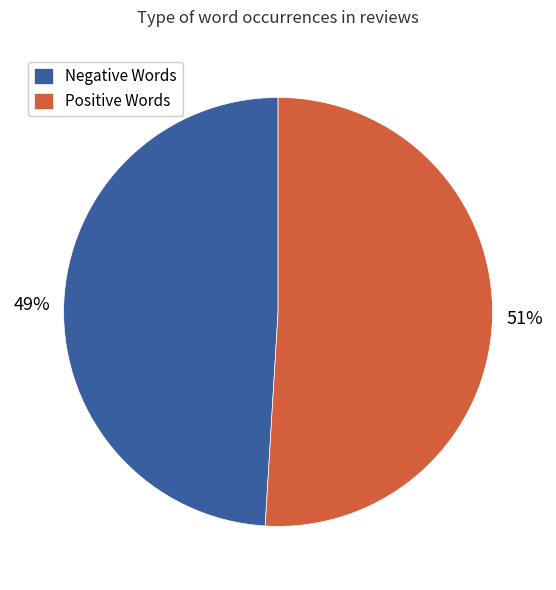

What is the ratio of the value at Positive Words to the value at Negative Words?

1.0